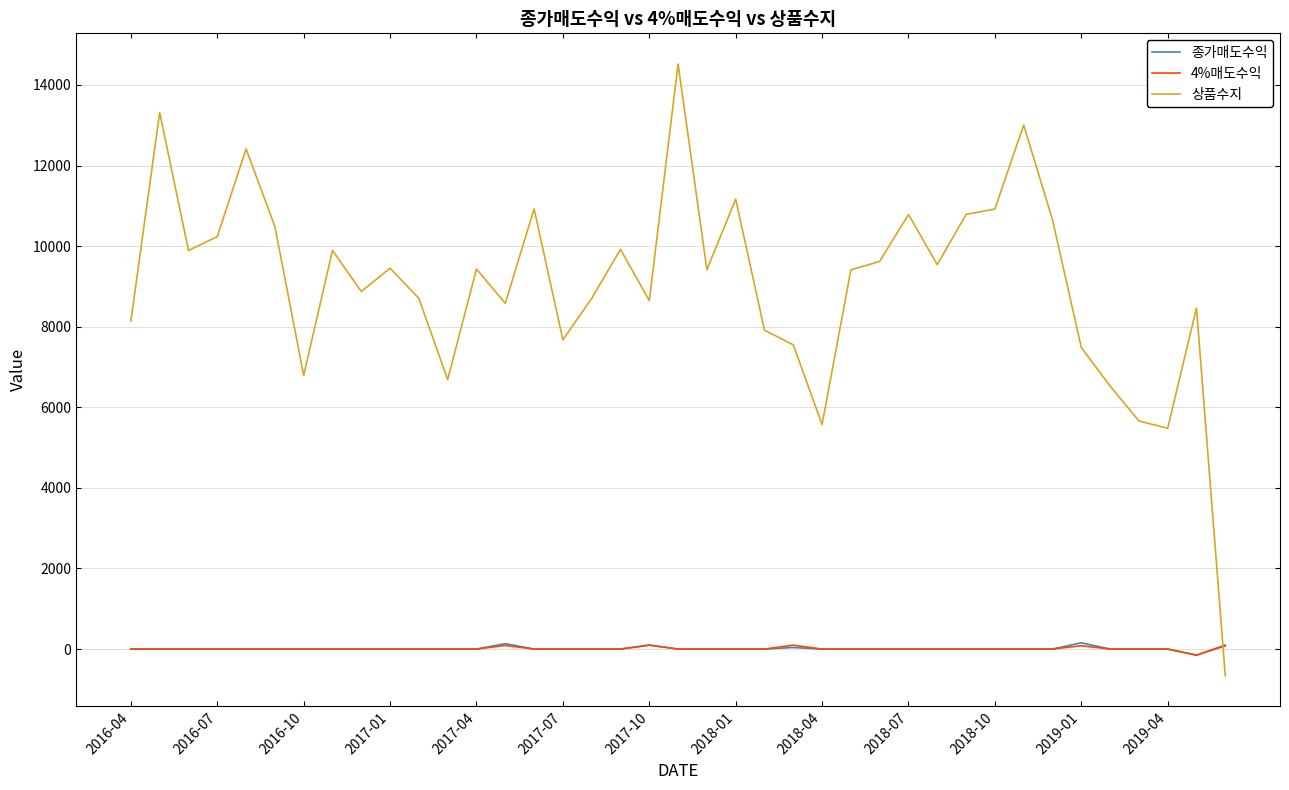

What is the maximum value shown in the chart?

14522.7